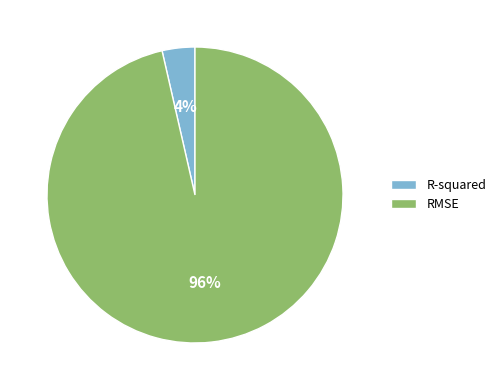

To the nearest percent, what percentage of the pie is R-squared?

4%